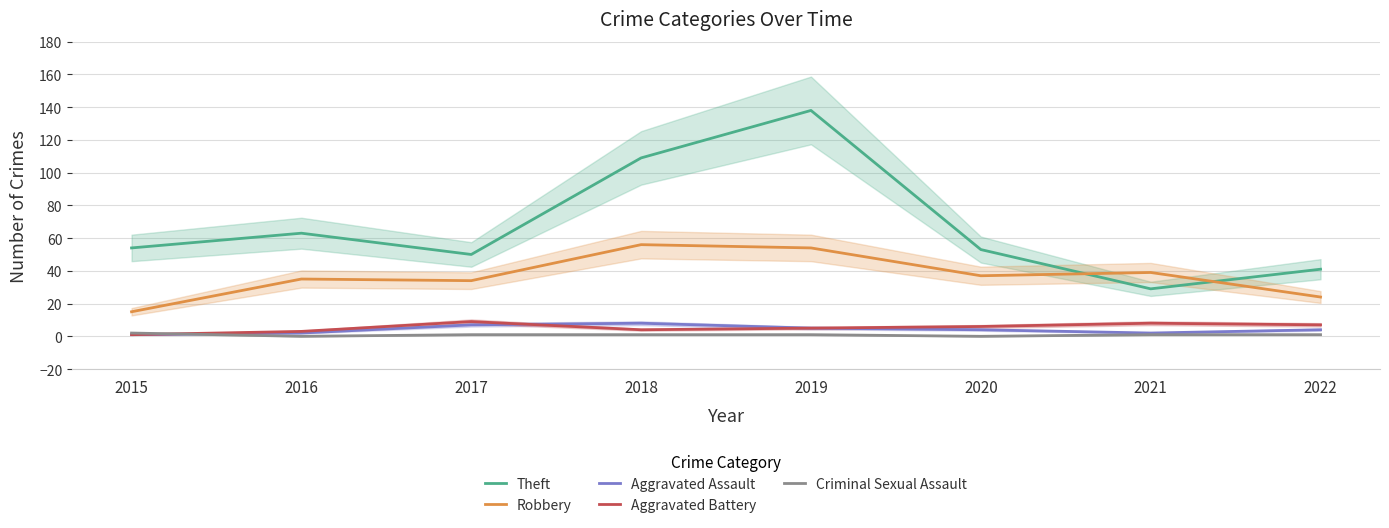

Count the number of data series in this chart.

5